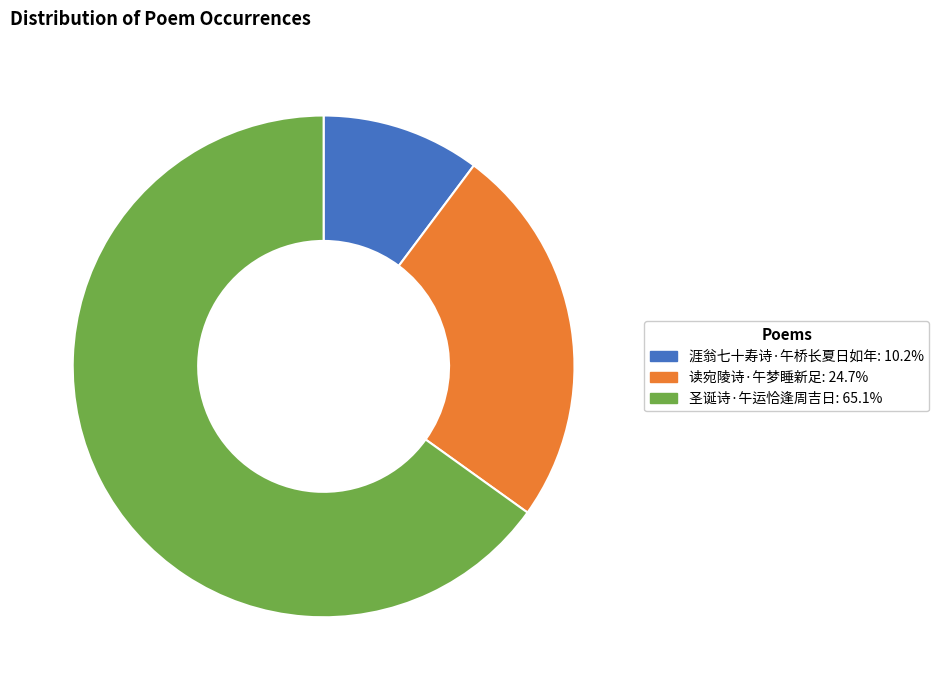

Between 涯翁七十寿诗·午桥长夏日如年 and 圣诞诗·午运恰逢周吉日, which is larger?

圣诞诗·午运恰逢周吉日